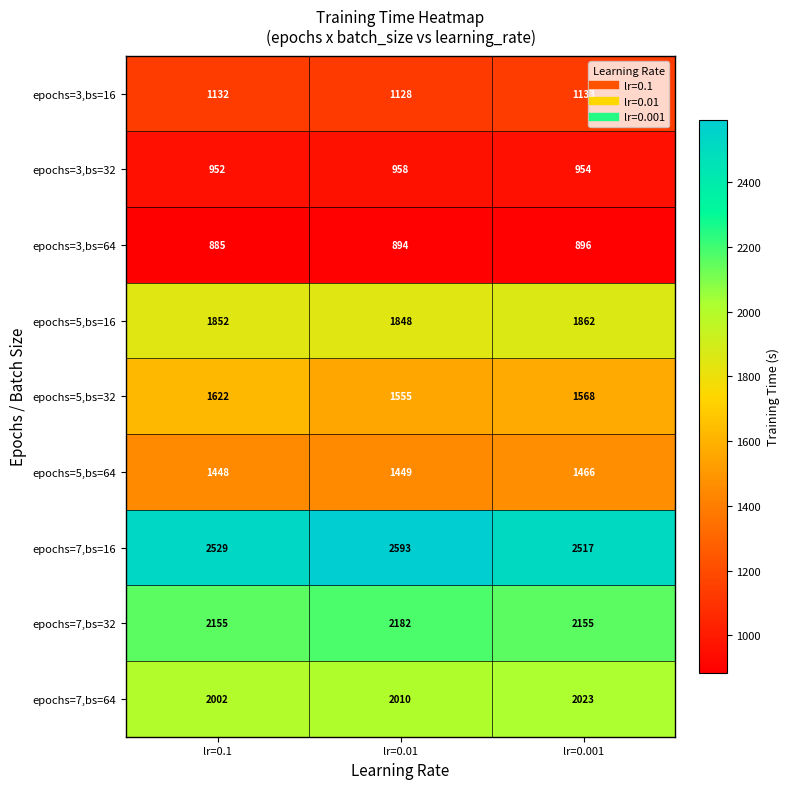

List the series in order of their peak value, highest first.

epochs=7,bs=16, epochs=7,bs=32, epochs=7,bs=64, epochs=5,bs=16, epochs=5,bs=32, epochs=5,bs=64, epochs=3,bs=16, epochs=3,bs=32, epochs=3,bs=64